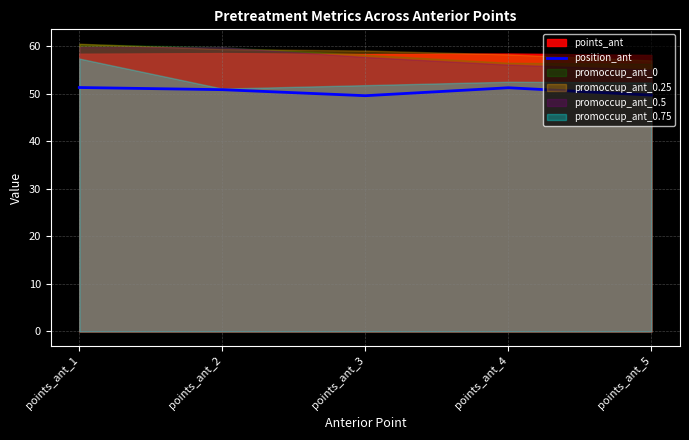

Is it true that the value at points_ant_4 is 23.6?

False